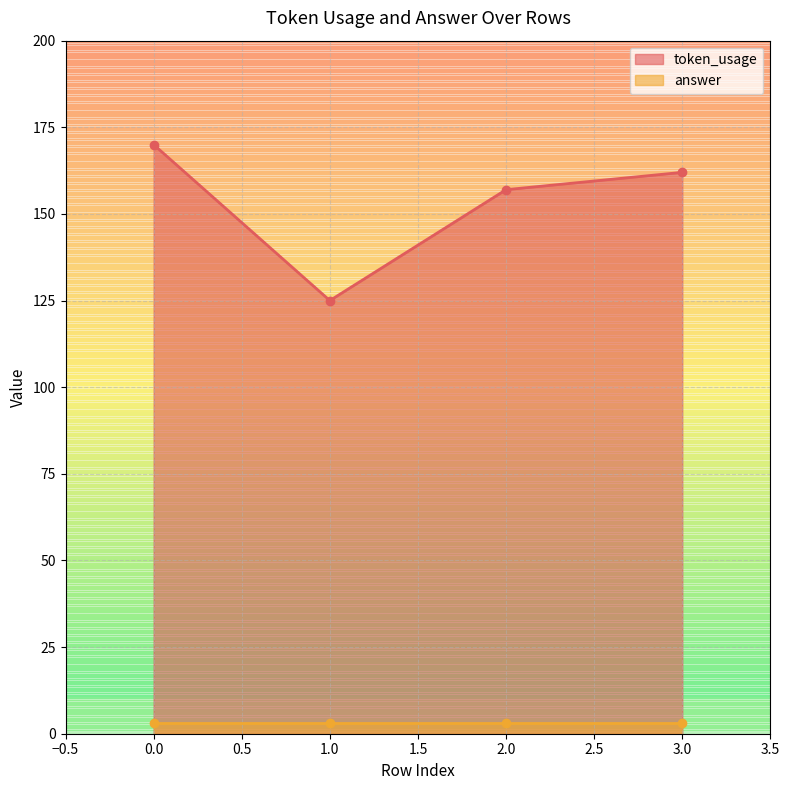

What is the ratio of the value at 3 to the value at 1?

1.3